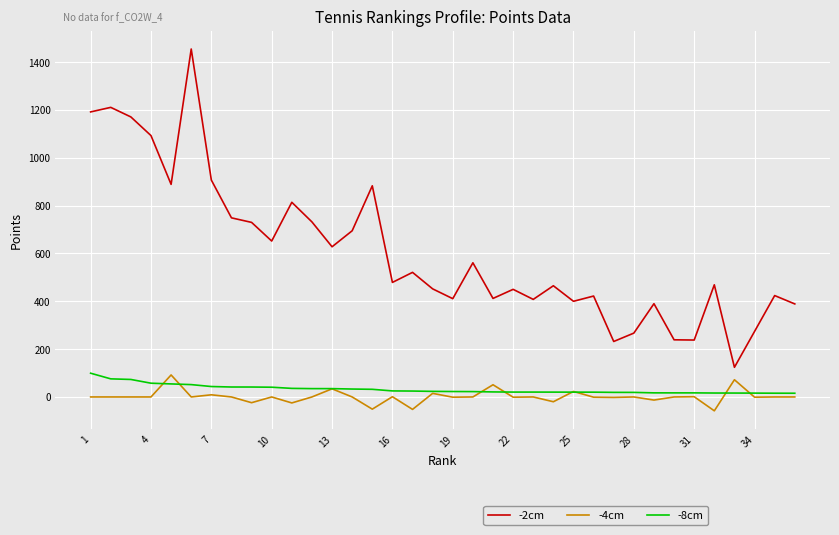

What is the minimum value for -2cm?

124.0